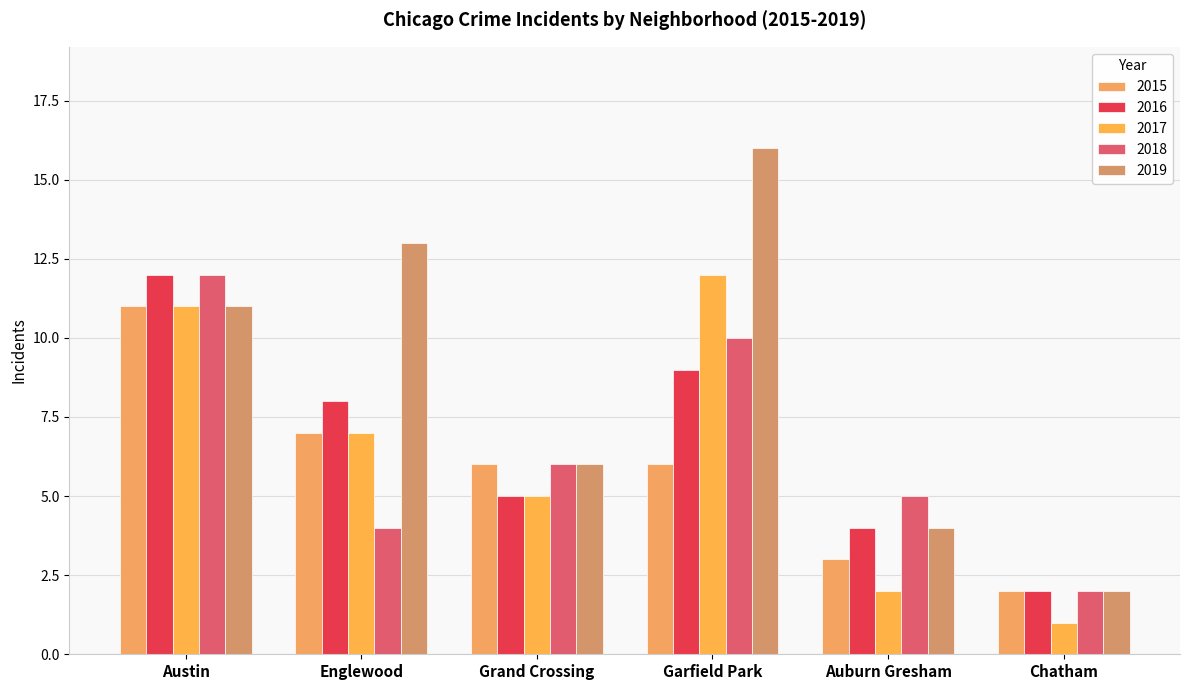

Is it true that 2019 equals 13 at Englewood?

True